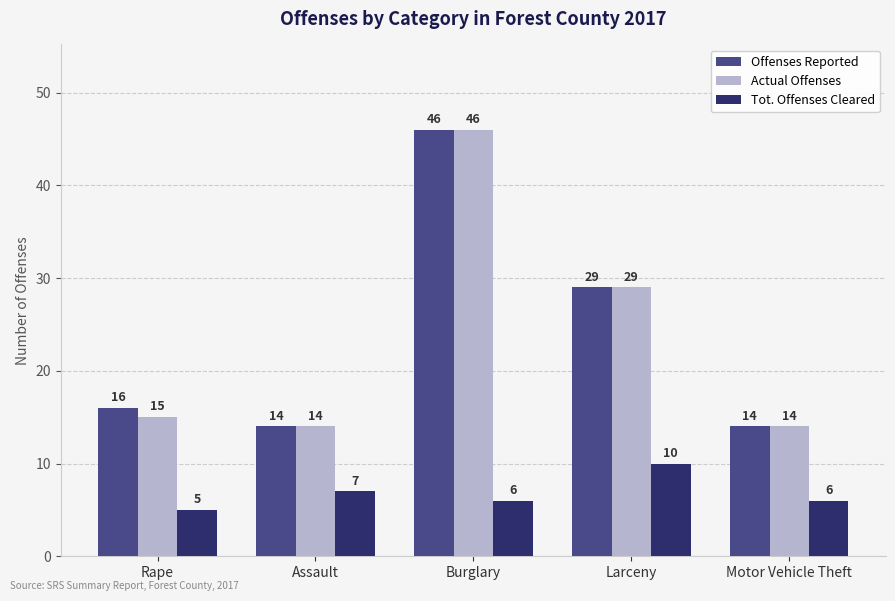

Which series changed the most between Assault and Motor Vehicle Theft?

Tot. Offenses Cleared